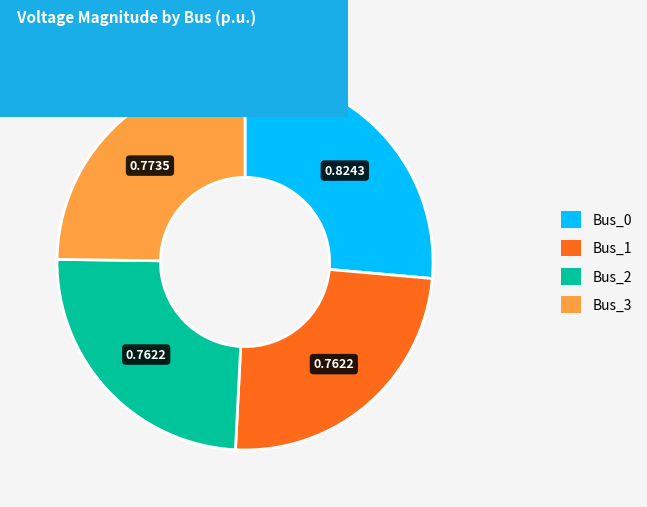

Does Bus_1 represent more than half of the total?

No